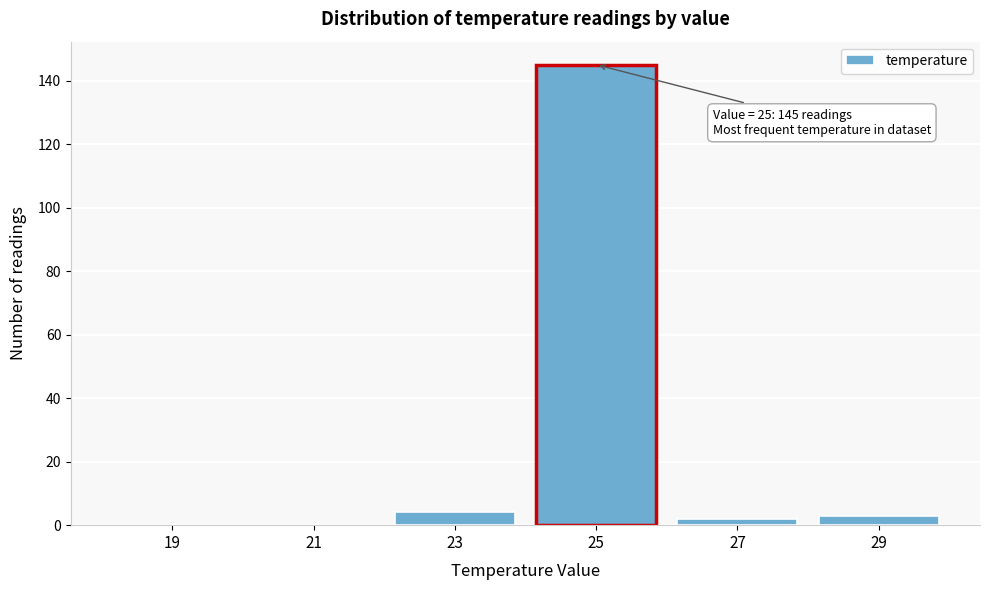

True or false: the data shows 0 at 19.

True